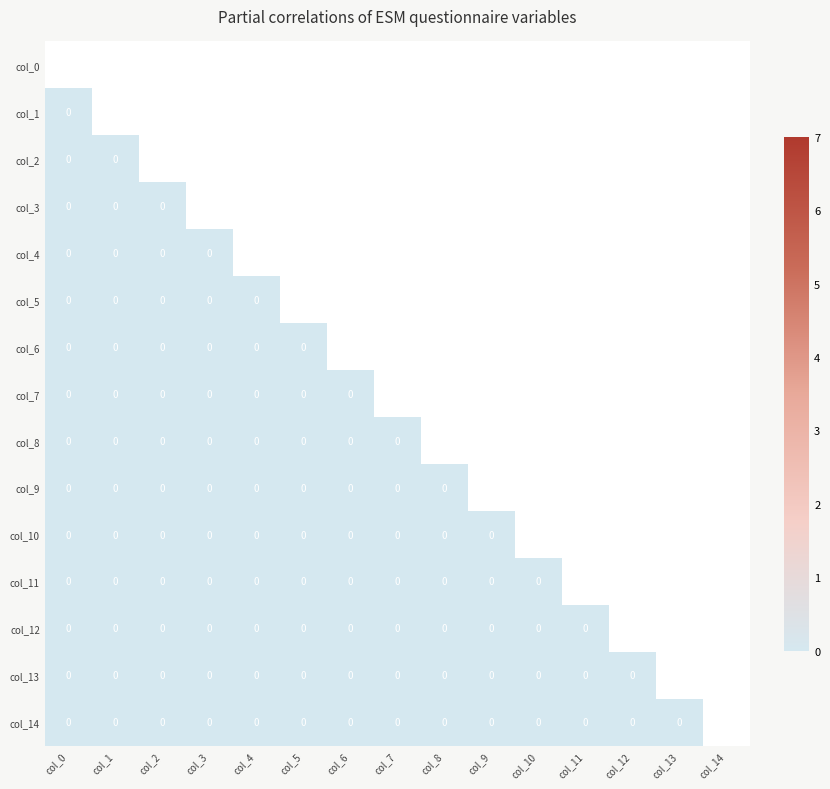

Where is col_5 nearest to the value 0?

col_0